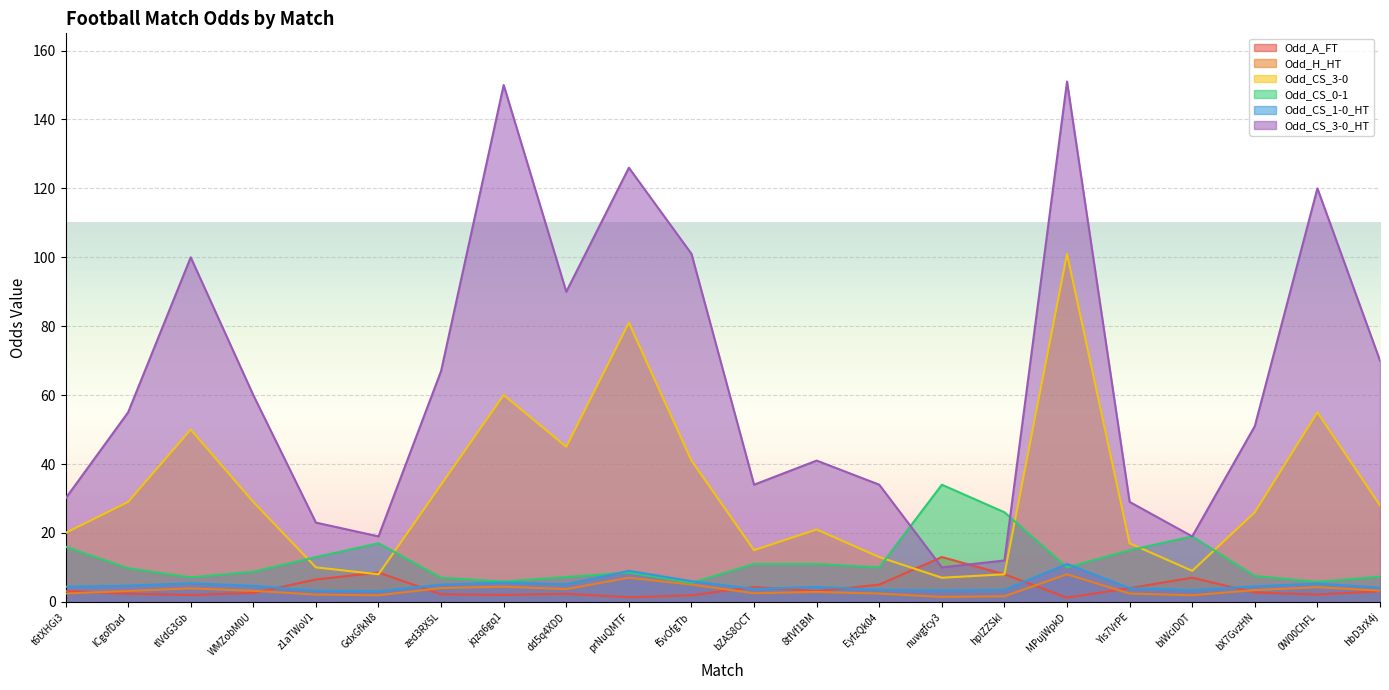

What are all the series names shown in the legend?

Odd_A_FT, Odd_H_HT, Odd_CS_3-0, Odd_CS_0-1, Odd_CS_1-0_HT, Odd_CS_3-0_HT